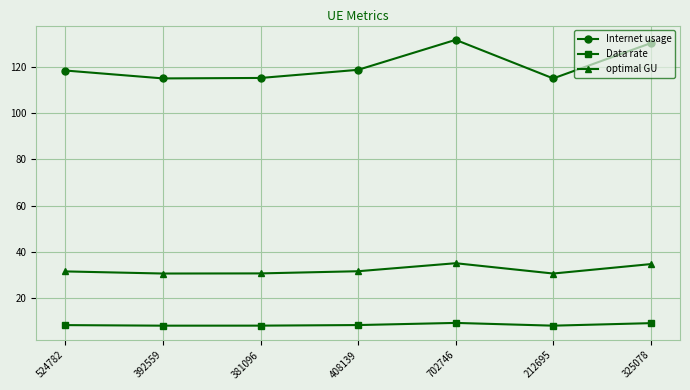

What value does the optimal GU series have at 524782?

31.6